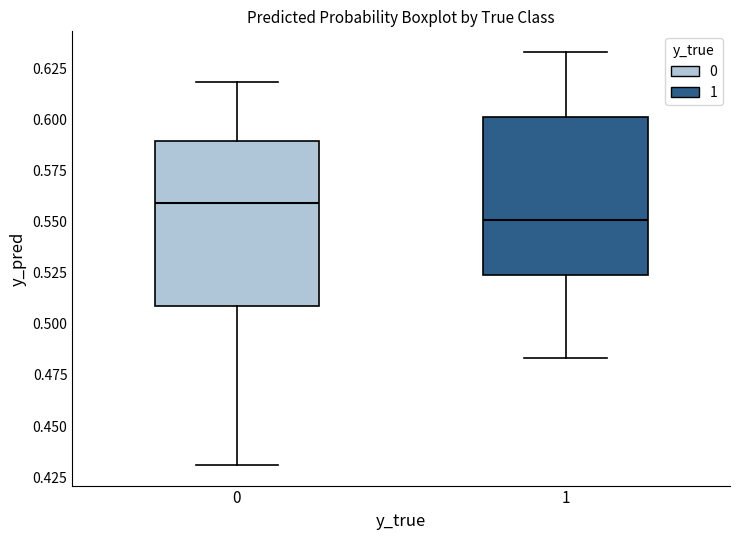

Which box has the highest median line?

0